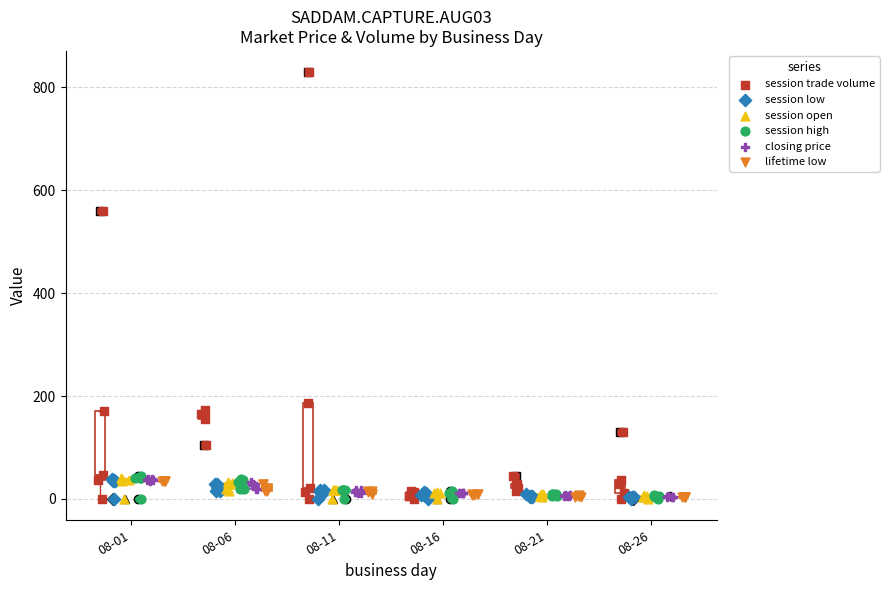

Which series contains the lowest Y value?

session trade volume